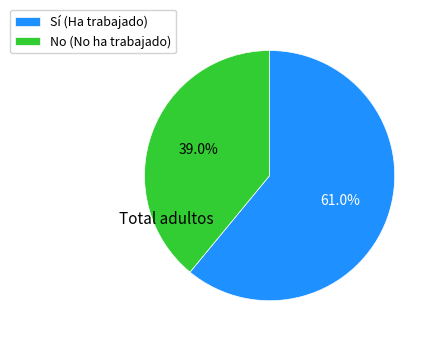

Combined, what portion of the pie is Sí (Ha trabajado) and No (No ha trabajado)?

100.0%